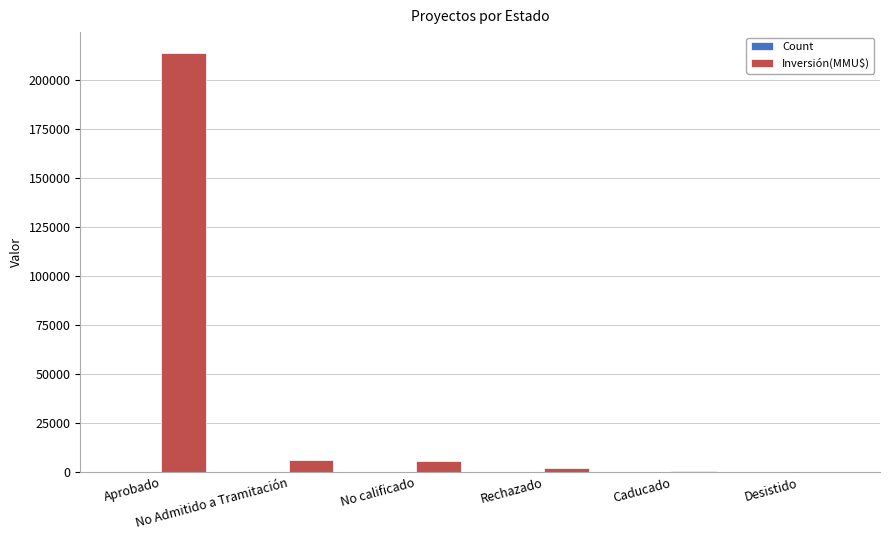

Which series has the largest total across all categories?

Inversión(MMU$)